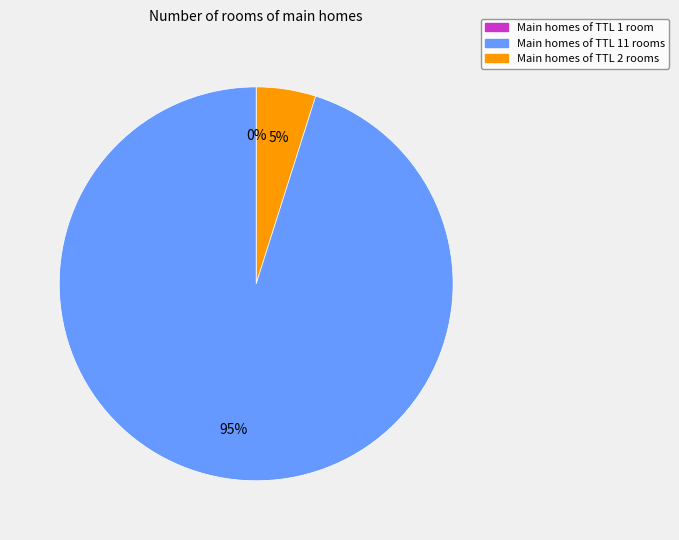

Does any single category account for the majority?

Yes